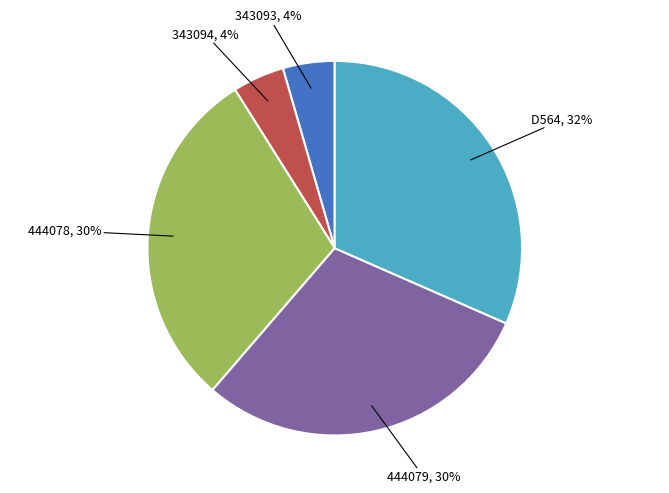

Is there any slice that represents more than half of the pie?

No